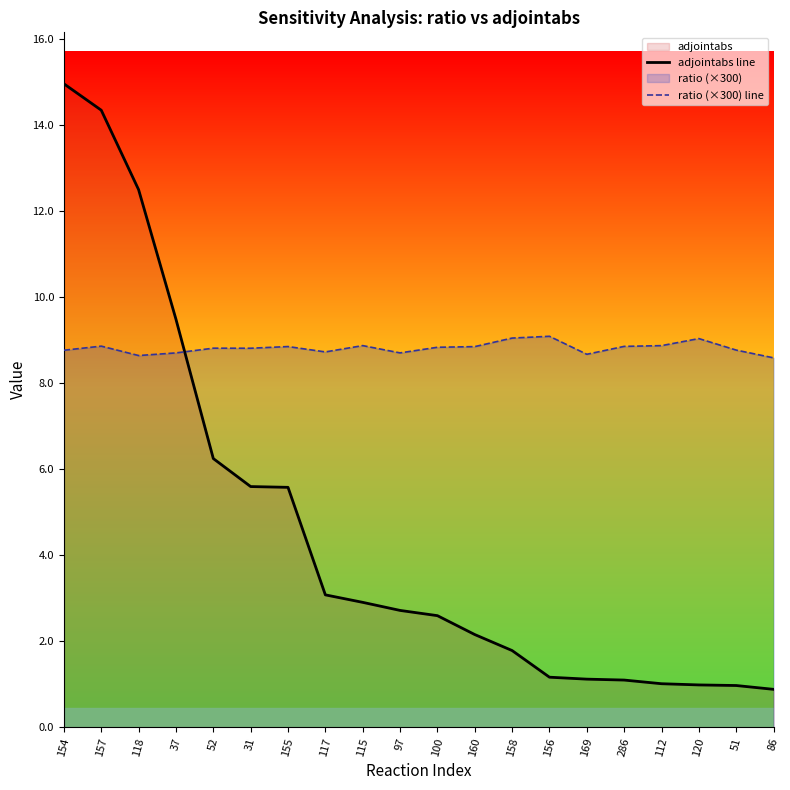

The value of ratio (×300) line at 86 is 2.8. True or false?

False